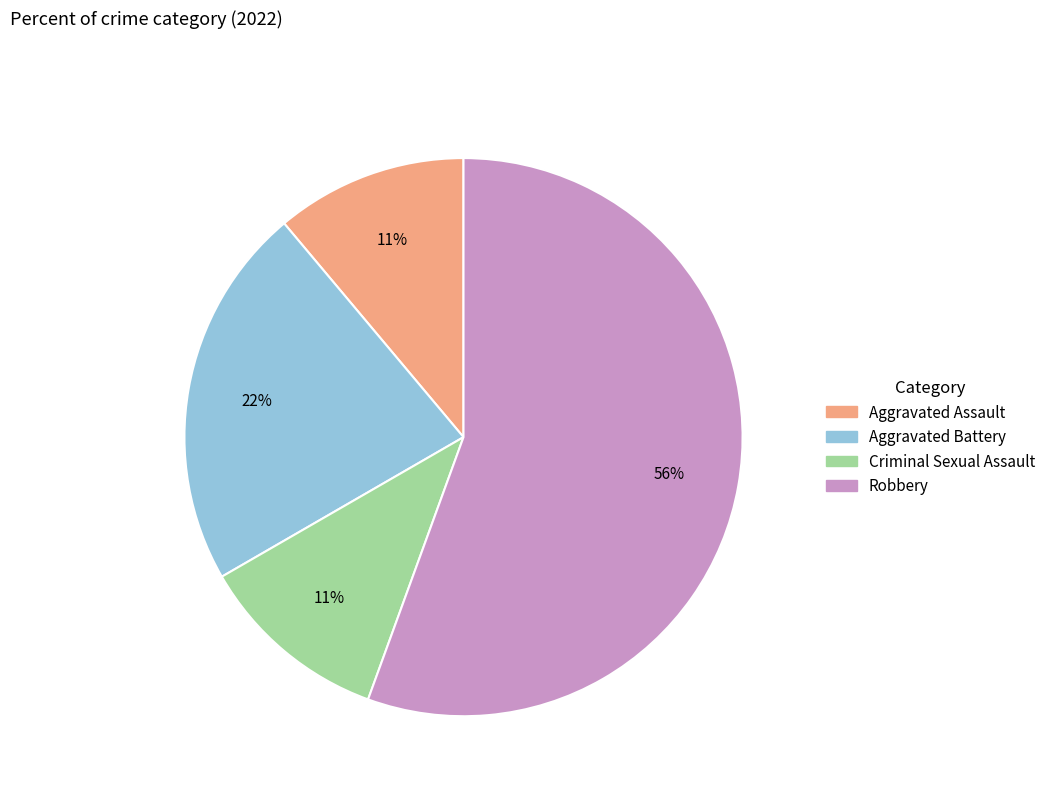

To the nearest percent, what percentage of the pie is Criminal Sexual Assault?

11%